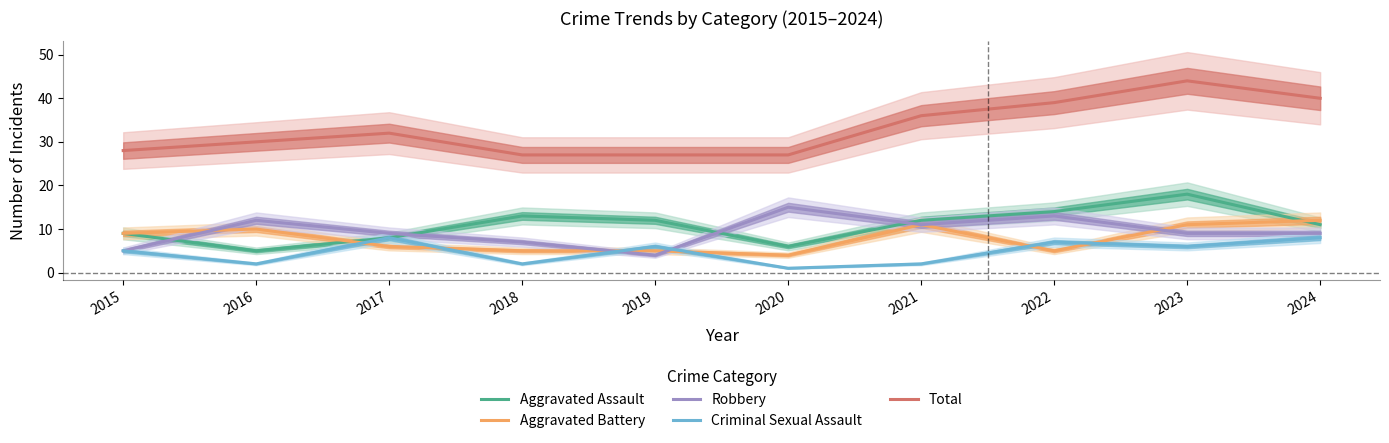

What are all the series names shown in the legend?

Aggravated Assault, Aggravated Battery, Robbery, Criminal Sexual Assault, Total